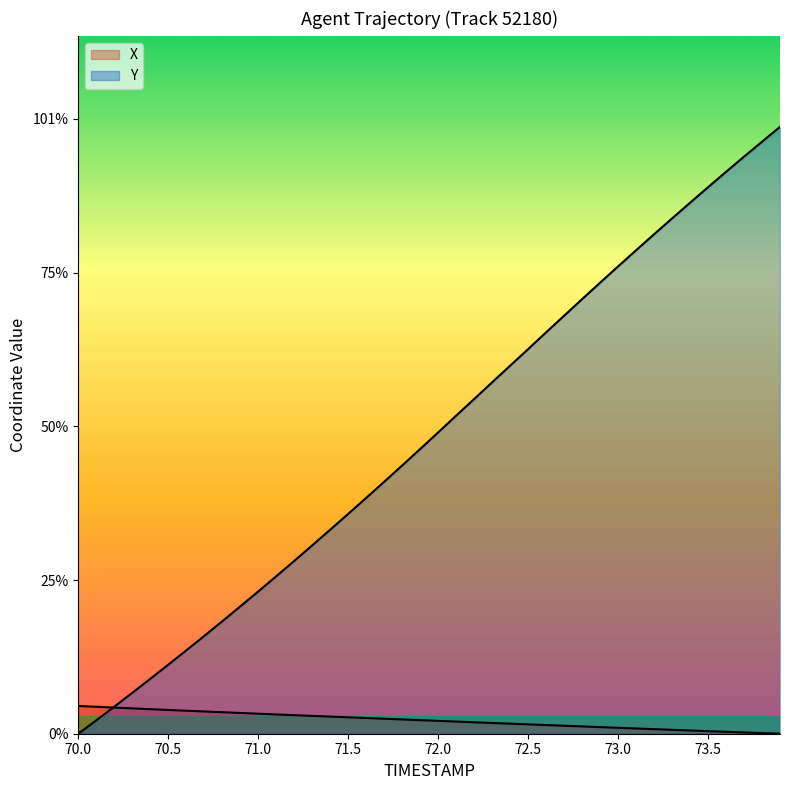

Count the number of data series in this chart.

2